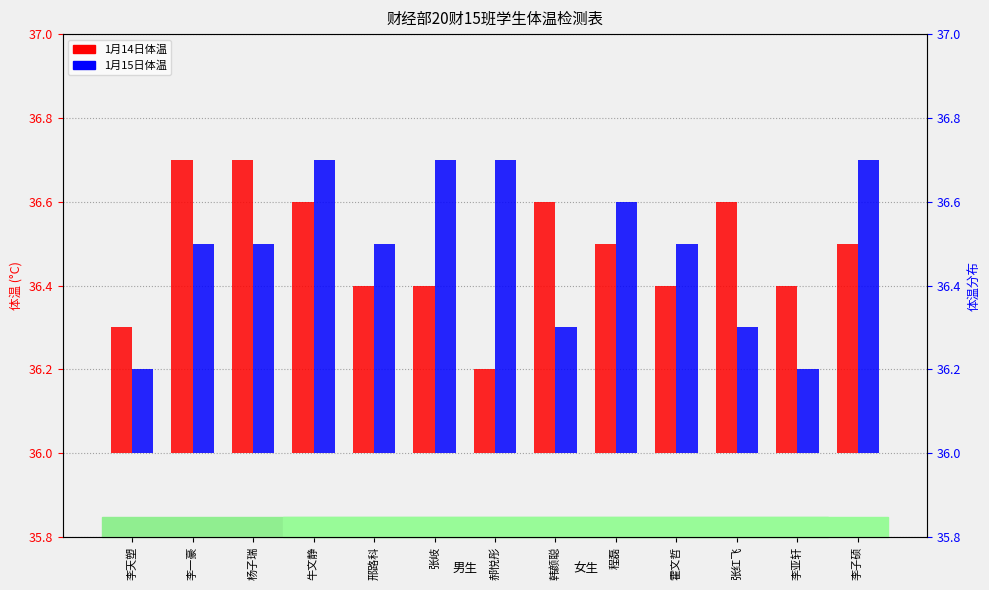

Is it true that 1月15日体温 equals 0.7 at 牛文静?

True